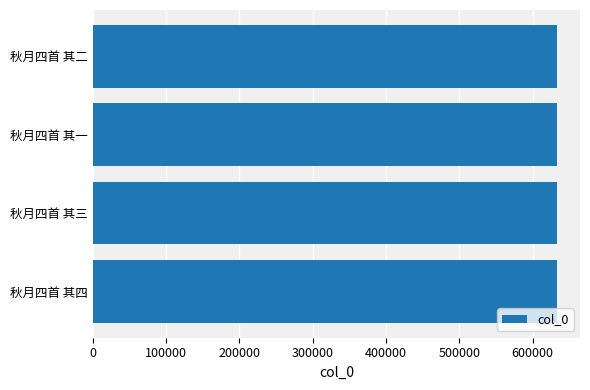

What value does the data have at 秋月四首 其四?

632902